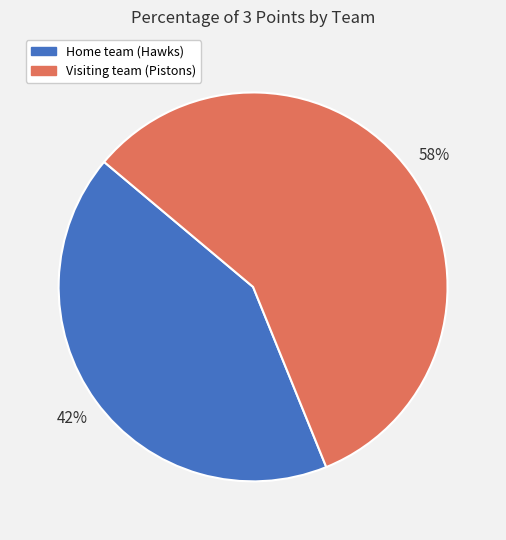

Do Home team (Hawks) and Visiting team (Pistons) together represent more than half of the pie?

Yes